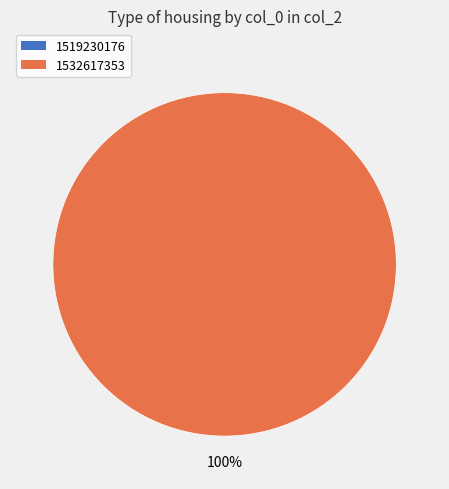

How many segments does this pie chart have?

2